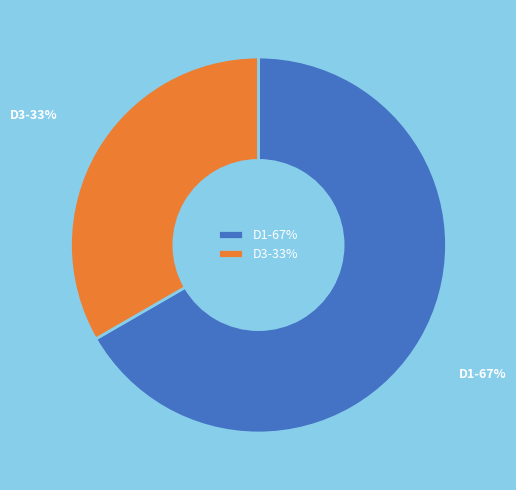

Is the sum of D1 and D3 greater than half?

Yes